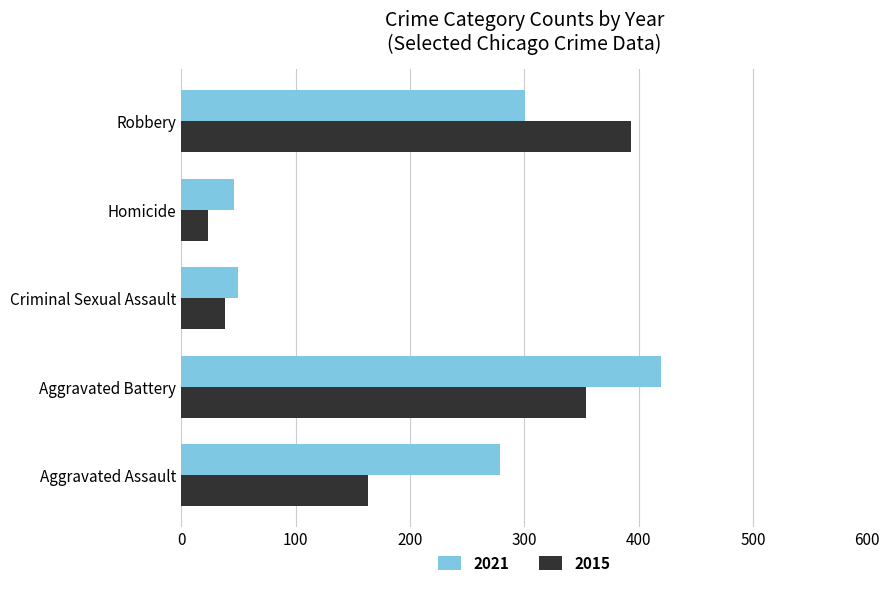

What is the approximate value of 2021 at Aggravated Battery?

420